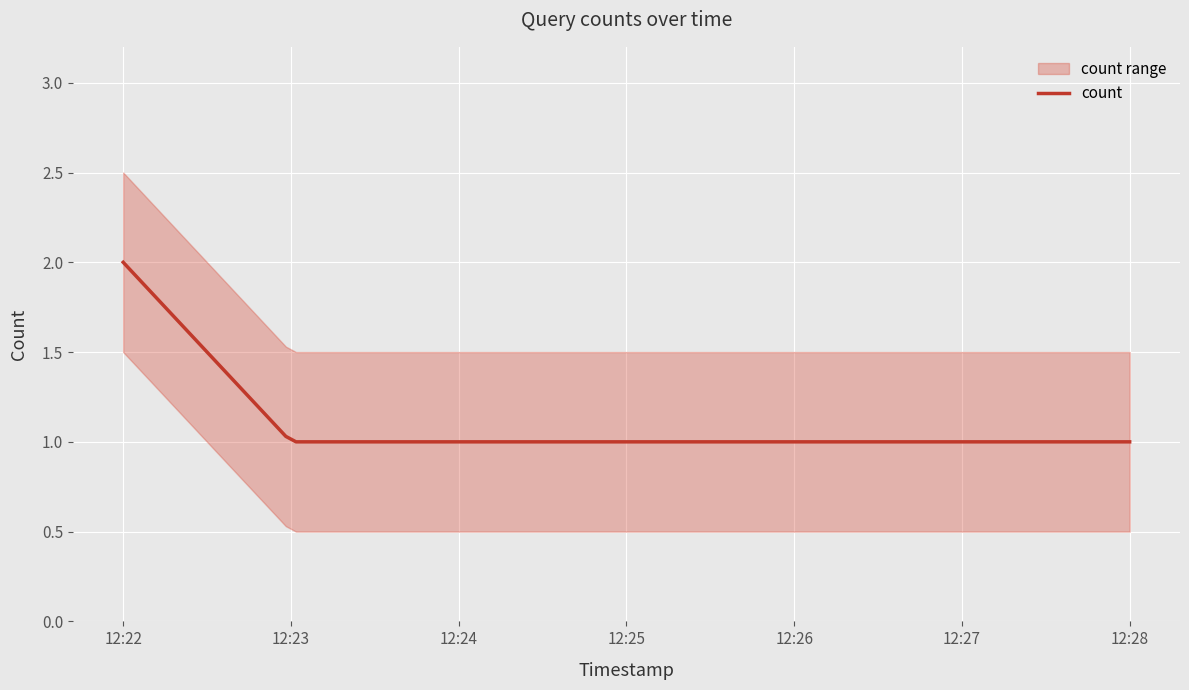

What is the difference between the maximum and minimum values?

1